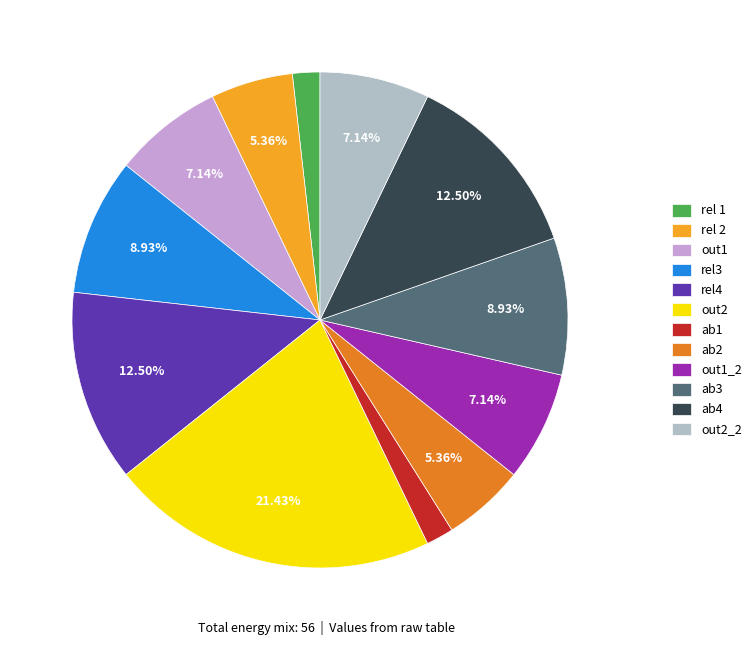

To the nearest percent, what is the difference between the largest and smallest slice percentages?

20%